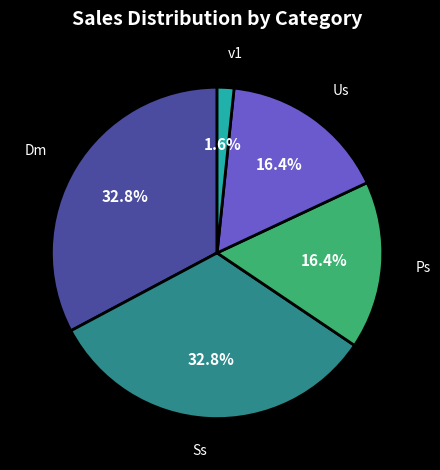

To the nearest percent, what is the average slice percentage?

20%